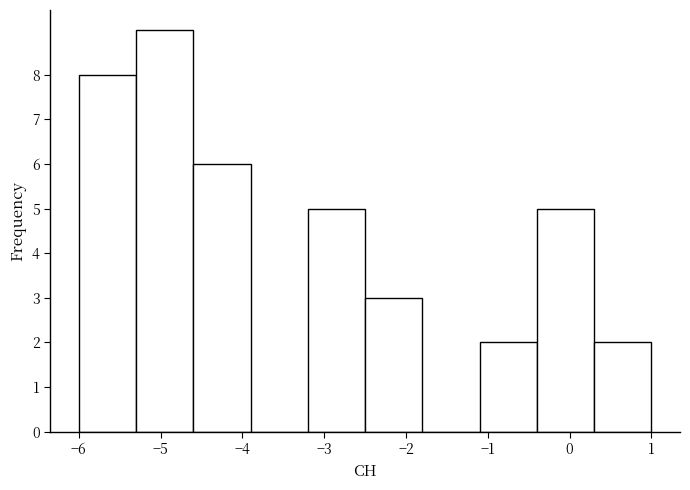

Reading left to right, list every bar in this chart as the range it spans on the x-axis followed by its height. The values are not printed on the chart, so give them approximately, as read against the axis.

-6.0 to -5.3: 8
-5.3 to -4.6: 9
-4.6 to -3.9: 6
-3.9 to -3.2: 0
-3.2 to -2.5: 5
-2.5 to -1.8: 3
-1.8 to -1.1: 0
-1.1 to -0.4: 2
-0.4 to 0.3: 5
0.3 to 1.0: 2